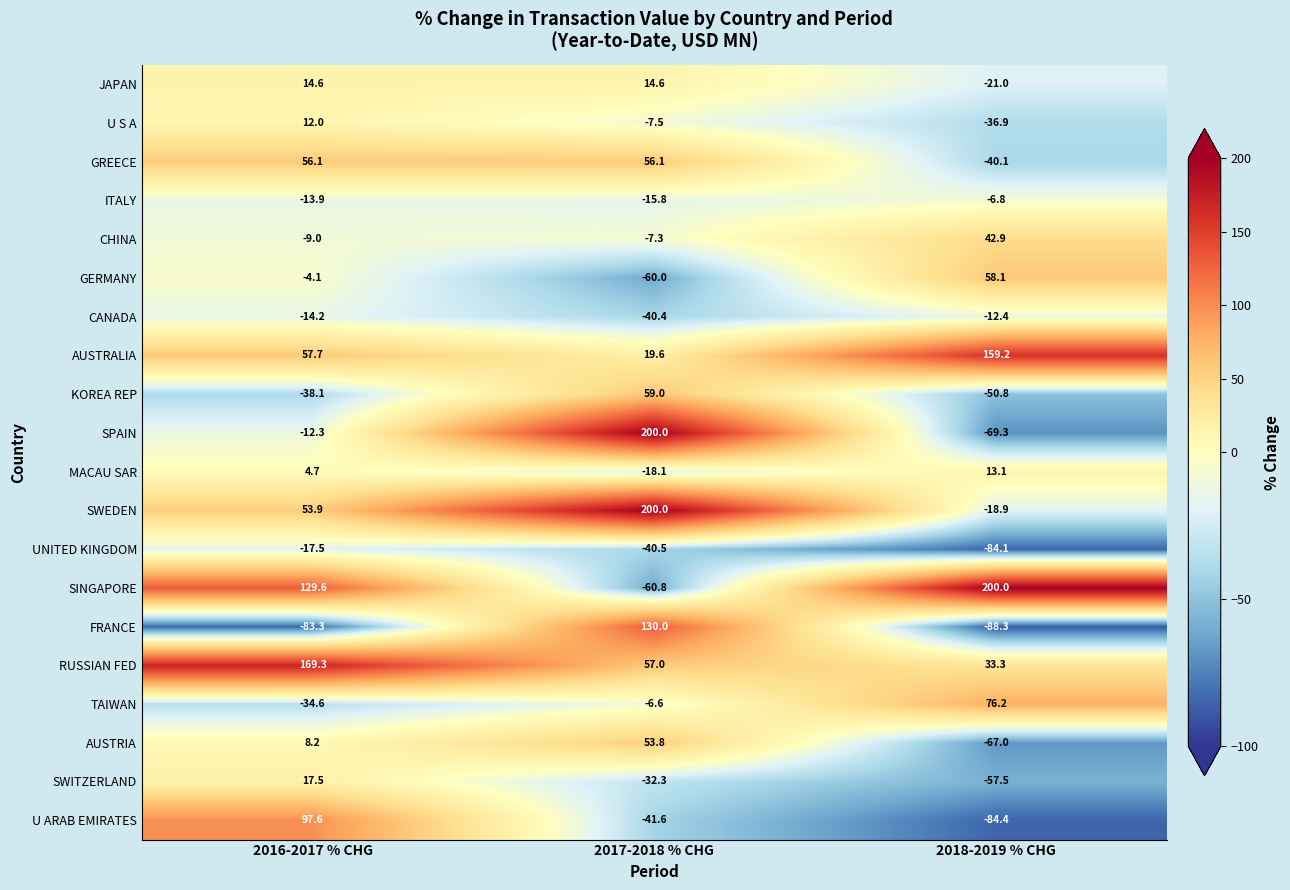

Which label corresponds to the smallest value in the chart?

2018-2019 % CHG